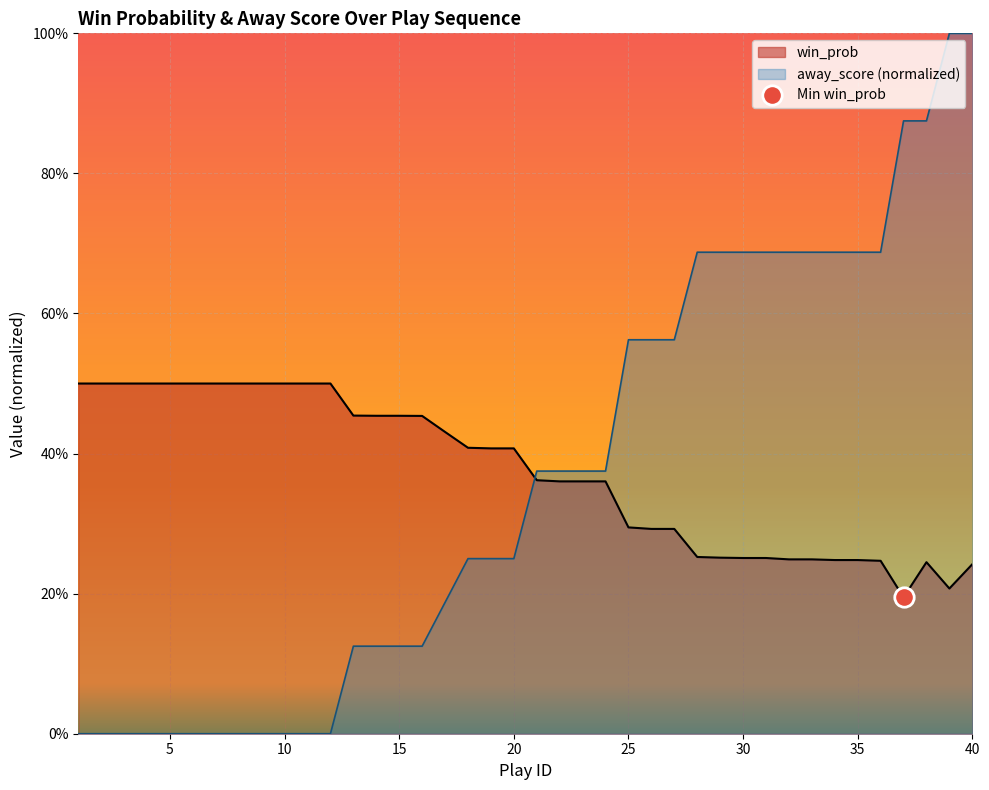

True or false: away_score has a value of 0.0 at 11.

True